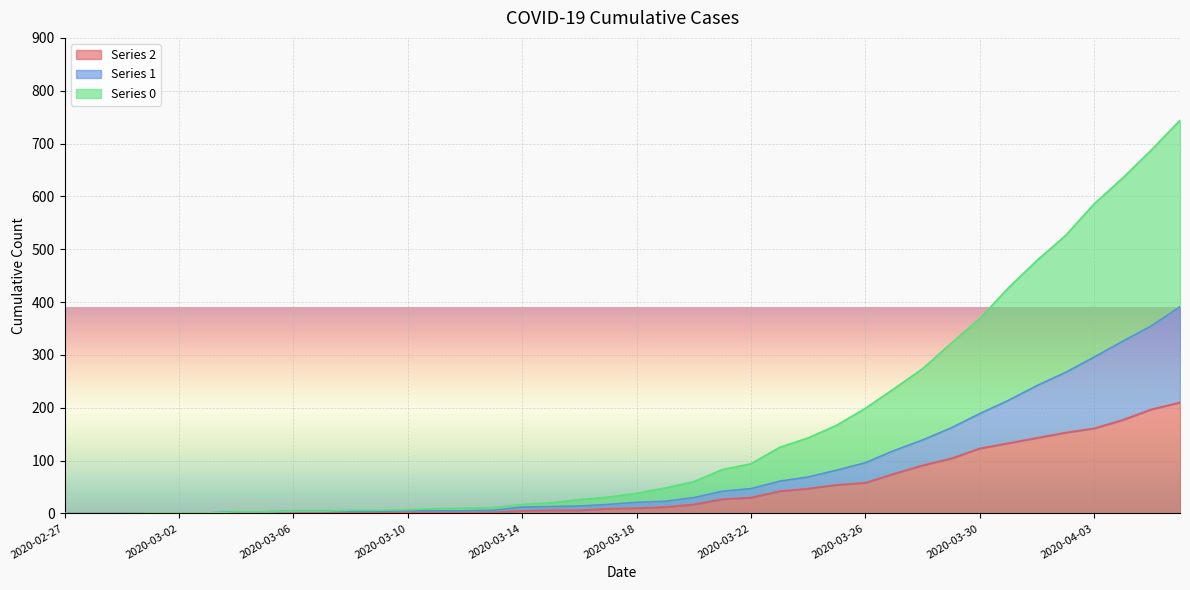

Which category has the lowest value across all series?

2020-02-27